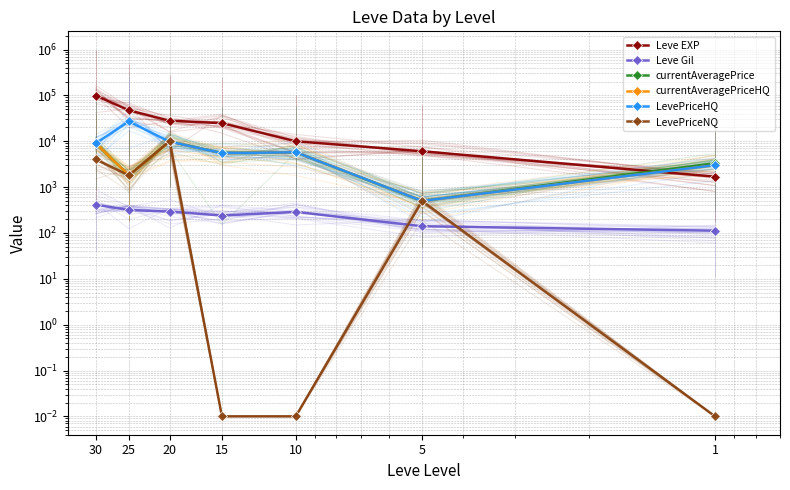

Reading left to right, extract all data points from this chart.

Leve EXP: 1=1690.0	5=6030.0	10=9990.0	15=24790.0	20=28010.0	25=47200.0	30=99220.0
Leve Gil: 1=112.0	5=140.0	10=288.0	15=240.0	20=293.0	25=317.0	30=413.0
currentAveragePrice: 1=3307.0	5=500.0	10=5745.0	15=5500.0	20=9906.0	25=1800.0	30=9024.5
currentAveragePriceHQ: 1=3000.0	5=500.0	10=5745.0	15=5500.0	20=9800.0	25=1800.0	30=9024.5
LevePriceHQ: 1=3000.0	5=500.0	10=5745.0	15=5500.0	20=9800.0	25=27000.0	30=9024.5
LevePriceNQ: 1=0.0	5=500.0	10=0.0	15=0.0	20=10012.0	25=1800.0	30=4000.0